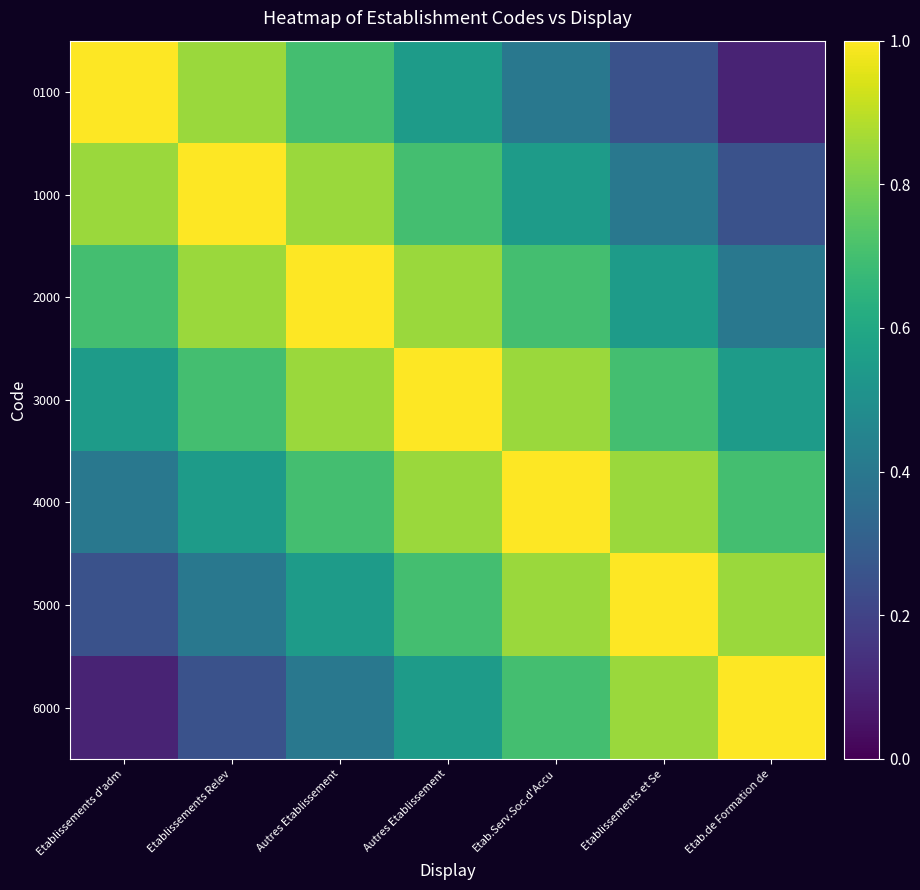

Reading right to left, what are all the values shown in this chart?

0100: Etab.de Formation de=0.1	Etablissements et Se=0.2	Etab.Serv.Soc.d'Accu=0.4	Autres Etablissement=0.6	Autres Etablissement=0.7	Etablissements Relev=0.8	Etablissements d'adm=1.0
1000: Etab.de Formation de=0.2	Etablissements et Se=0.4	Etab.Serv.Soc.d'Accu=0.6	Autres Etablissement=0.7	Autres Etablissement=0.8	Etablissements Relev=1.0	Etablissements d'adm=0.8
2000: Etab.de Formation de=0.4	Etablissements et Se=0.6	Etab.Serv.Soc.d'Accu=0.7	Autres Etablissement=0.8	Autres Etablissement=1.0	Etablissements Relev=0.8	Etablissements d'adm=0.7
3000: Etab.de Formation de=0.6	Etablissements et Se=0.7	Etab.Serv.Soc.d'Accu=0.8	Autres Etablissement=1.0	Autres Etablissement=0.8	Etablissements Relev=0.7	Etablissements d'adm=0.6
4000: Etab.de Formation de=0.7	Etablissements et Se=0.8	Etab.Serv.Soc.d'Accu=1.0	Autres Etablissement=0.8	Autres Etablissement=0.7	Etablissements Relev=0.6	Etablissements d'adm=0.4
5000: Etab.de Formation de=0.8	Etablissements et Se=1.0	Etab.Serv.Soc.d'Accu=0.8	Autres Etablissement=0.7	Autres Etablissement=0.6	Etablissements Relev=0.4	Etablissements d'adm=0.2
6000: Etab.de Formation de=1.0	Etablissements et Se=0.8	Etab.Serv.Soc.d'Accu=0.7	Autres Etablissement=0.6	Autres Etablissement=0.4	Etablissements Relev=0.2	Etablissements d'adm=0.1